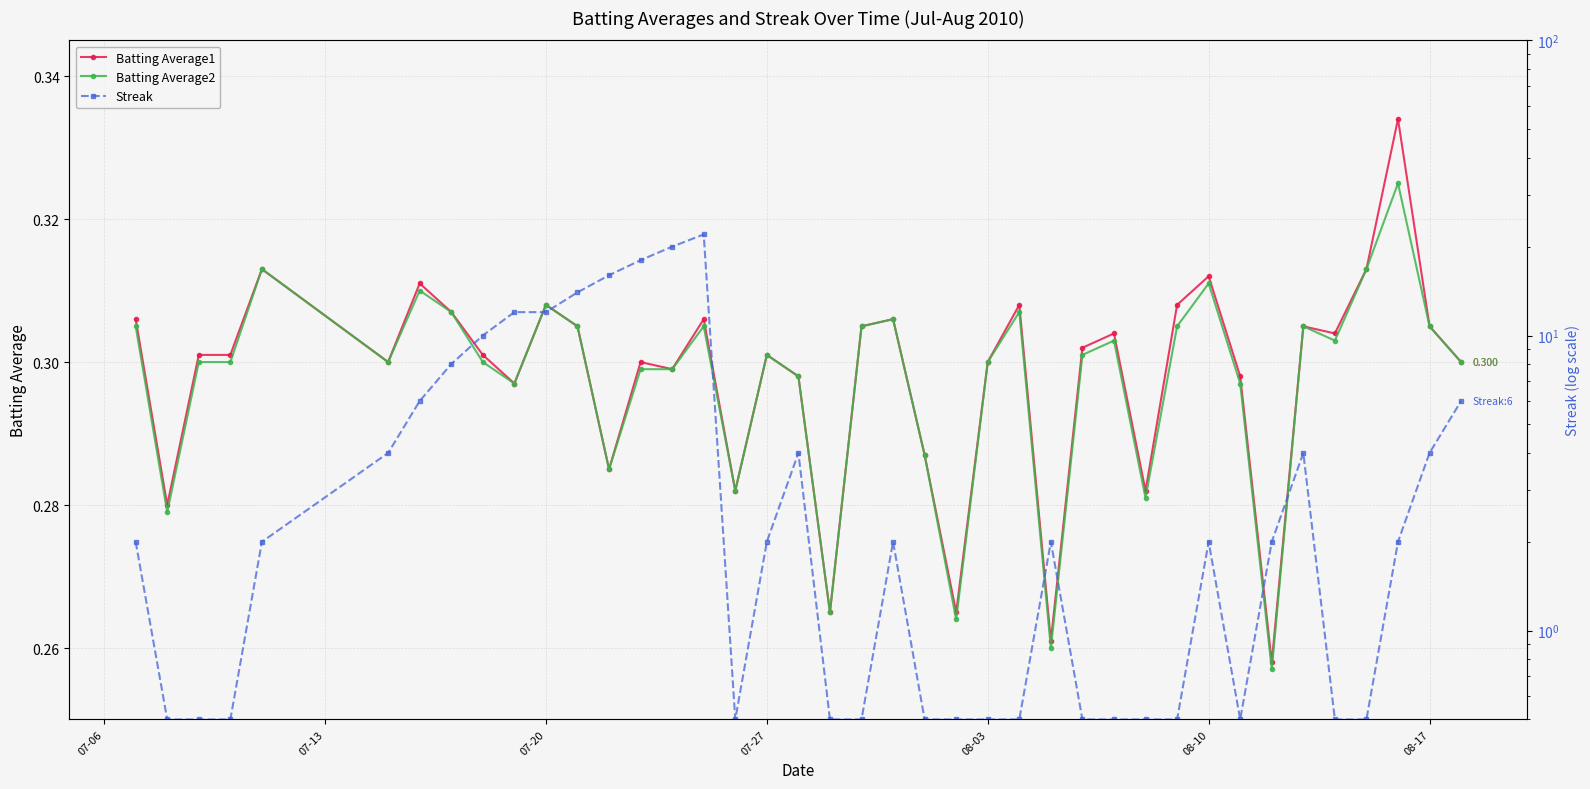

True or false: Batting Average2 has more than 1 interior local peaks.

True